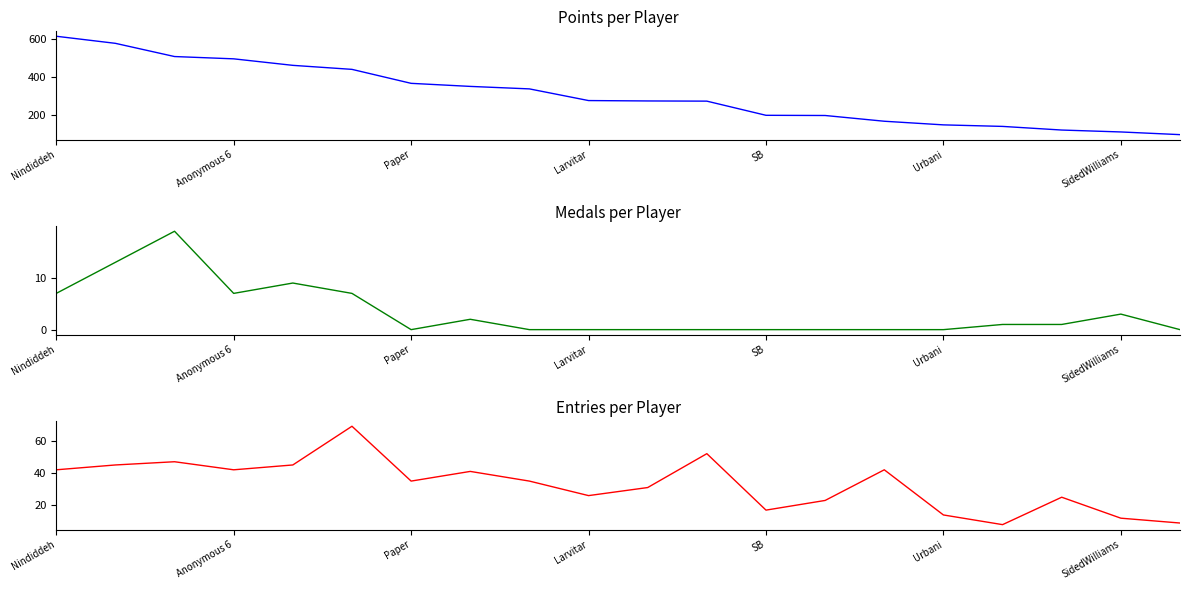

What are all the series names shown in the legend?

Points, Medals, Entries